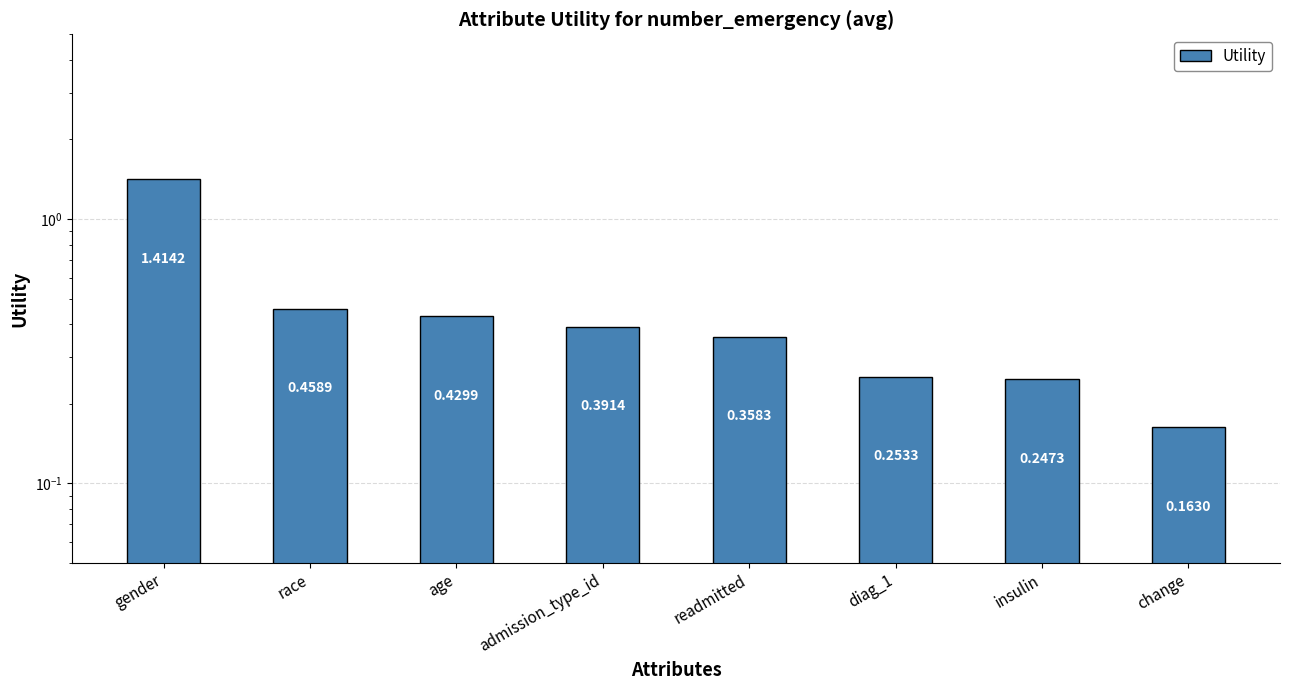

Reading left to right, what are all the values shown in this chart?

1.4	0.5	0.4	0.4	0.4	0.3	0.2	0.2